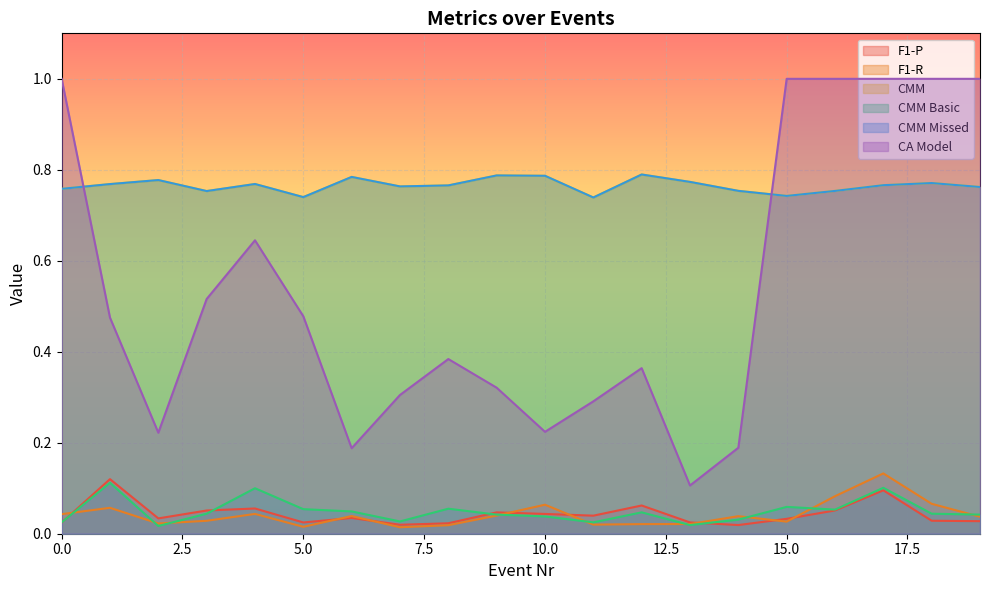

What is the sum of all CMM Basic values?

1.0